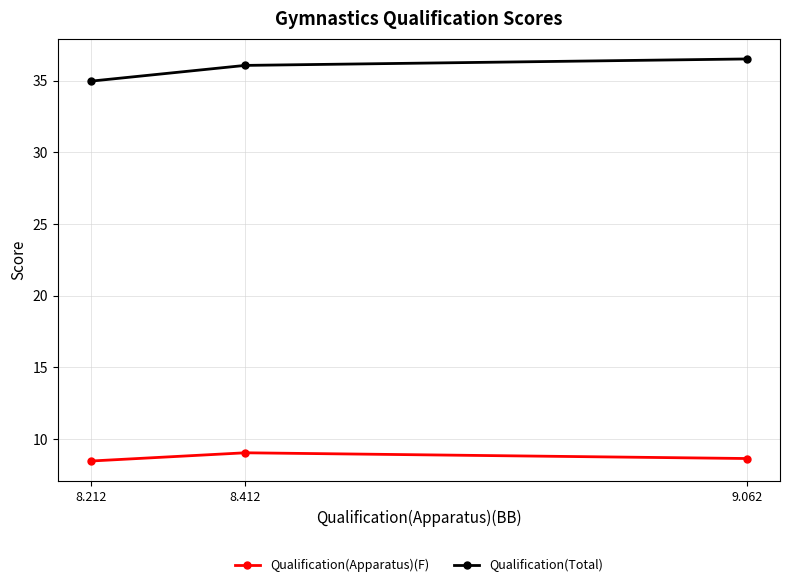

Is the value of Qualification(Apparatus)(F) at 8.212 greater than the value of Qualification(Total) at 9.062?

No